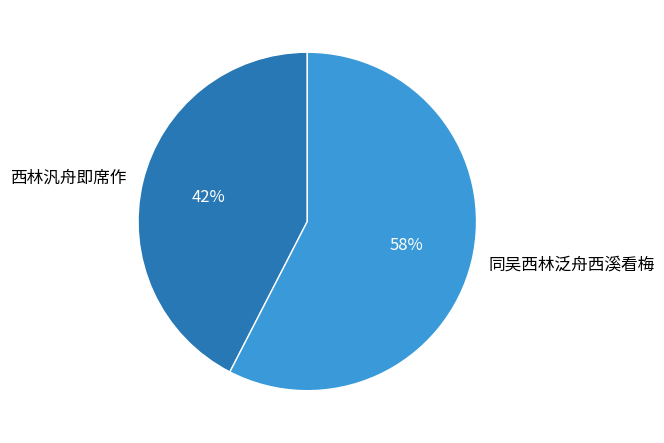

How many slices are in this pie chart?

2